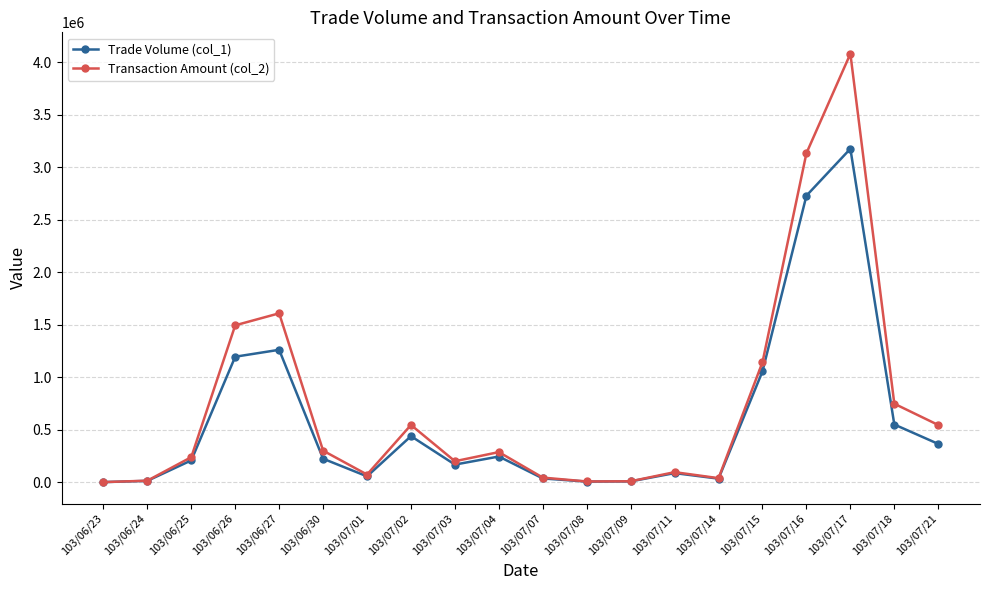

At which category is the sum across all series the highest?

103/07/17